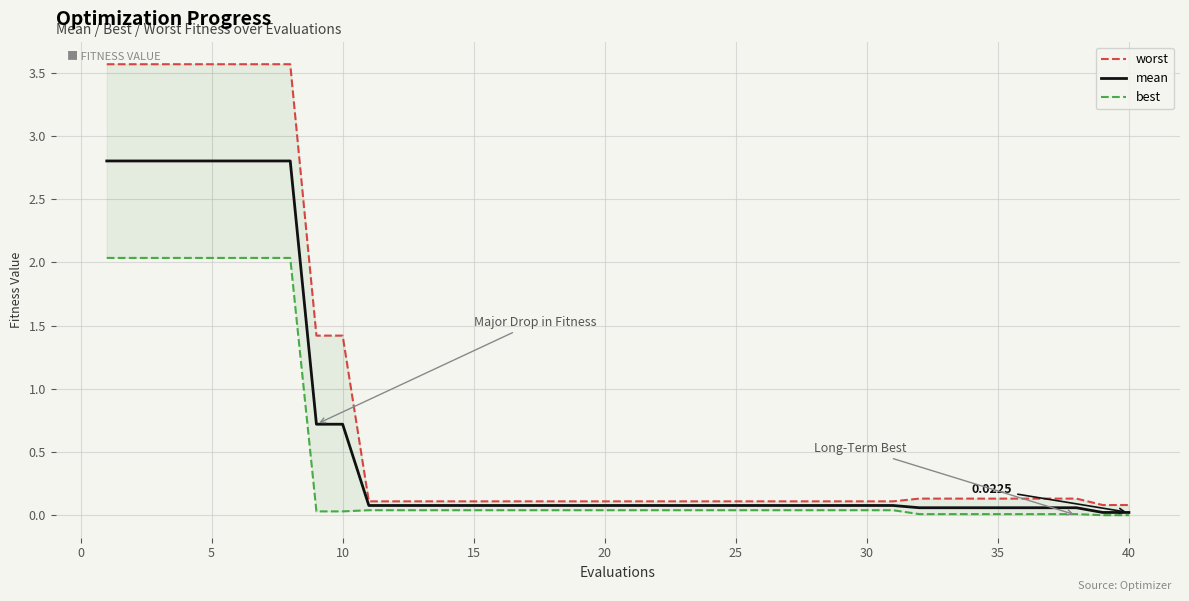

Rank the series at 5 from highest to lowest value.

worst, mean, best